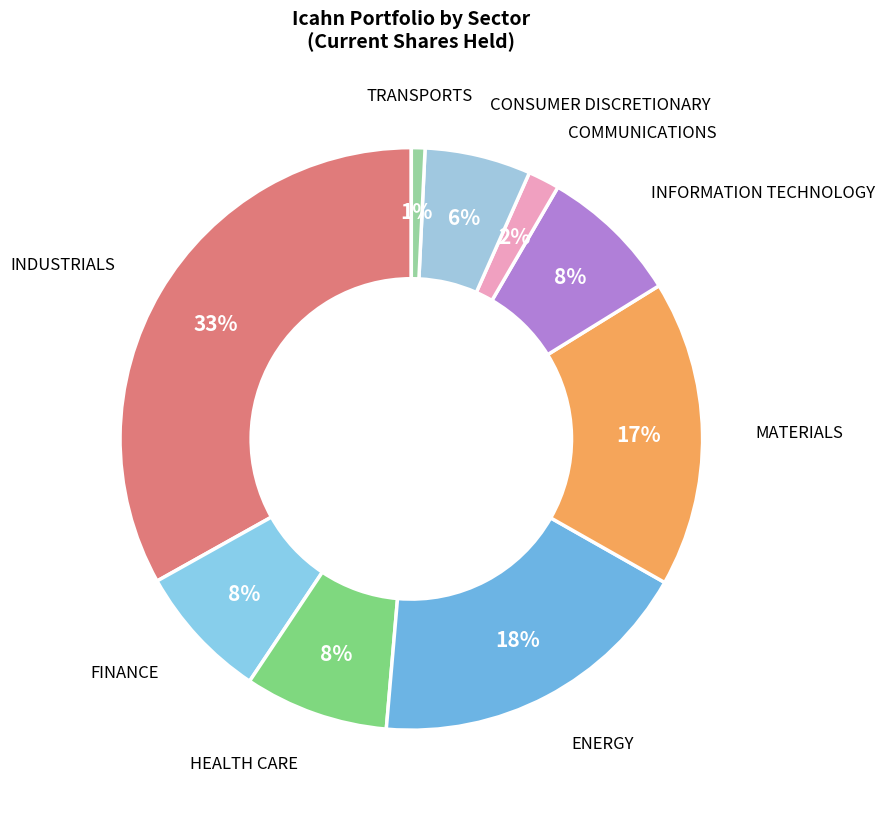

Is there a majority slice in this chart?

No